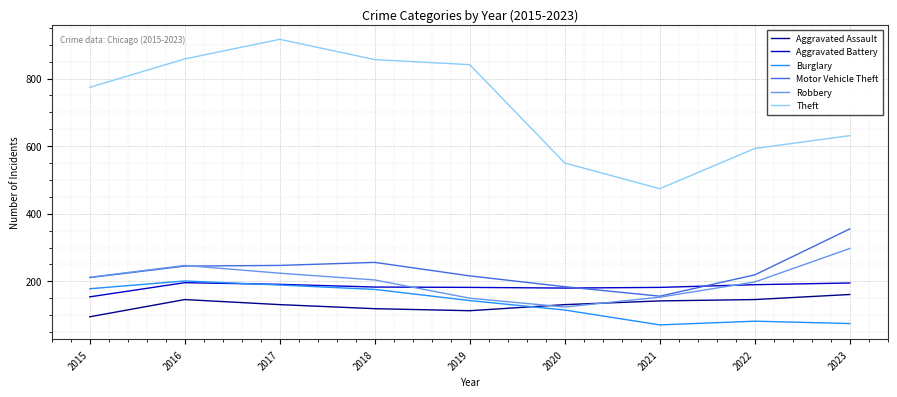

What is the lowest value of the Burglary series?

71